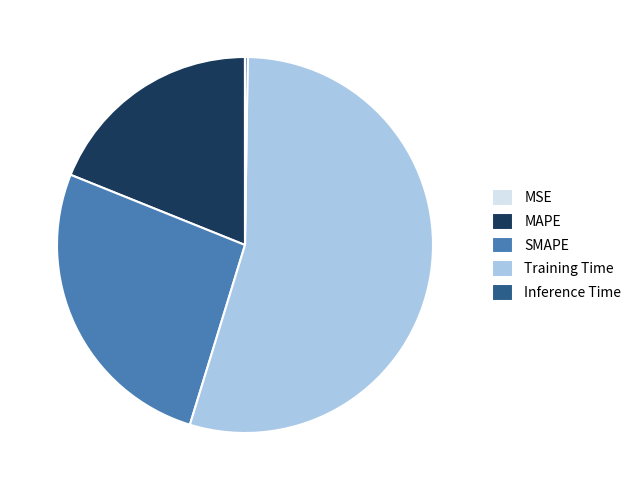

Is it true that Training Time is 48% of the pie?

False